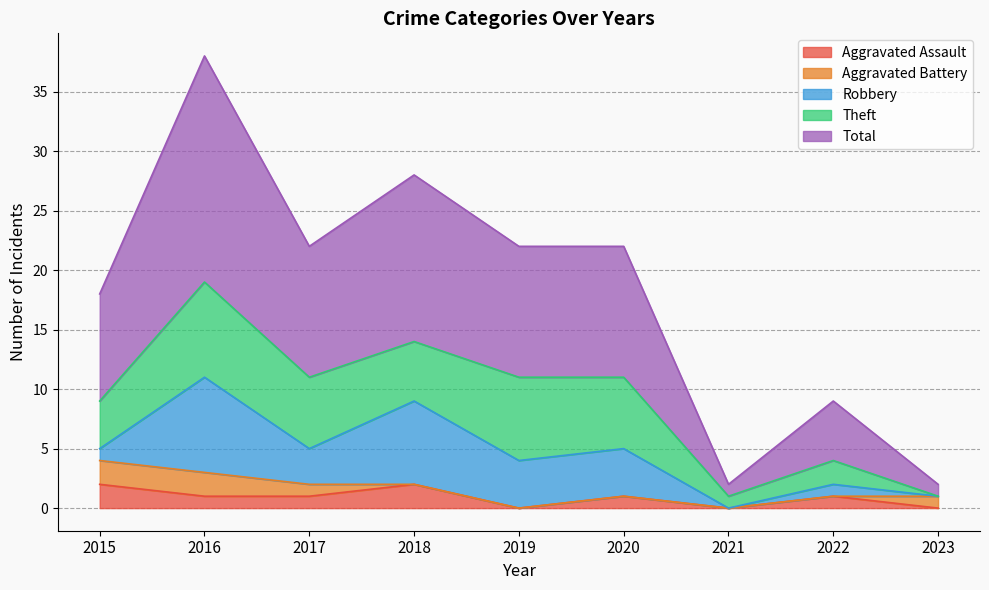

Reading left to right, list all the values displayed in this chart.

Aggravated Assault: 2	1	1	2	0	1	0	1	0
Aggravated Battery: 2	2	1	0	0	0	0	0	1
Robbery: 1	8	3	7	4	4	0	1	0
Theft: 4	8	6	5	7	6	1	2	0
Total: 9	19	11	14	11	11	1	5	1